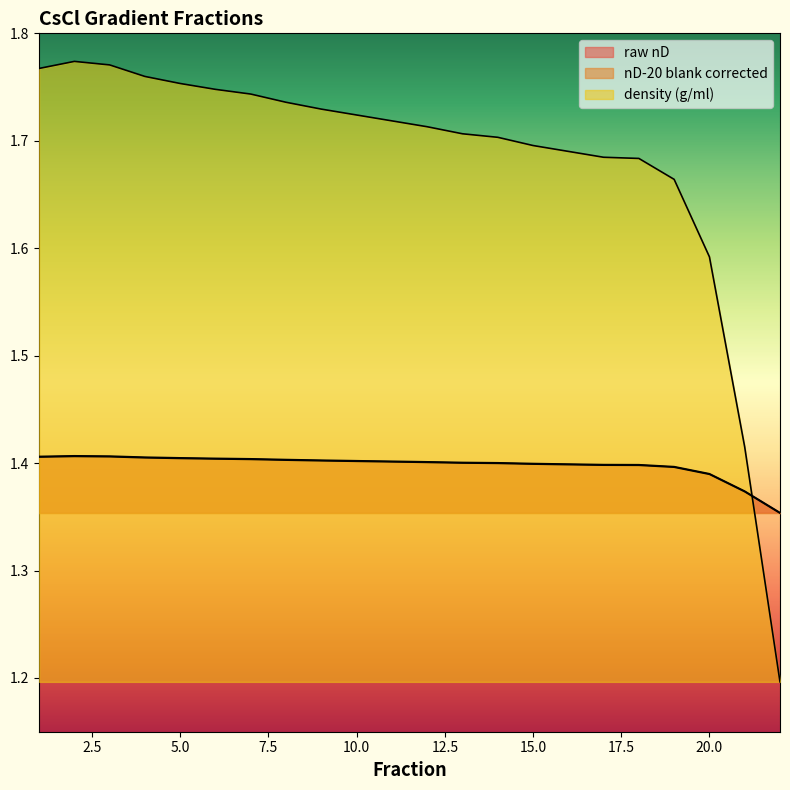

Reading left to right, extract all data points from this chart.

raw nD: 1.4	1.4	1.4	1.4	1.4	1.4	1.4	1.4	1.4	1.4	1.4	1.4	1.4	1.4	1.4	1.4	1.4	1.4	1.4	1.4	1.4	1.4
nD-20 blank corrected: 1.4	1.4	1.4	1.4	1.4	1.4	1.4	1.4	1.4	1.4	1.4	1.4	1.4	1.4	1.4	1.4	1.4	1.4	1.4	1.4	1.4	1.4
density (g/ml): 1.8	1.8	1.8	1.8	1.8	1.7	1.7	1.7	1.7	1.7	1.7	1.7	1.7	1.7	1.7	1.7	1.7	1.7	1.7	1.6	1.4	1.2